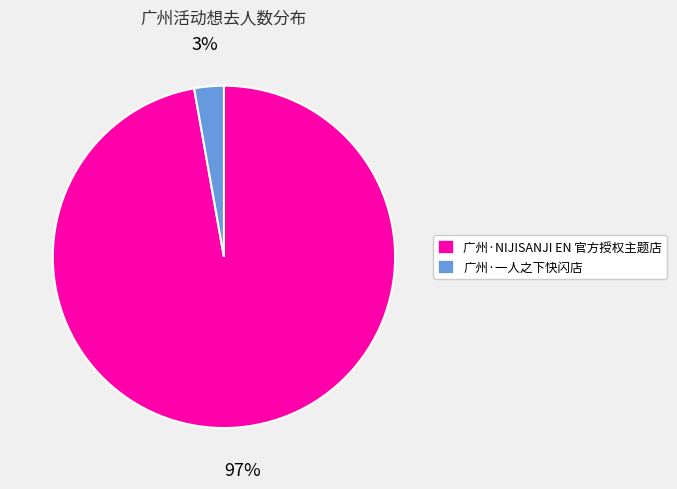

Is it true that 广州·NIJISANJI EN 官方授权主题店 is 97% of the pie?

True